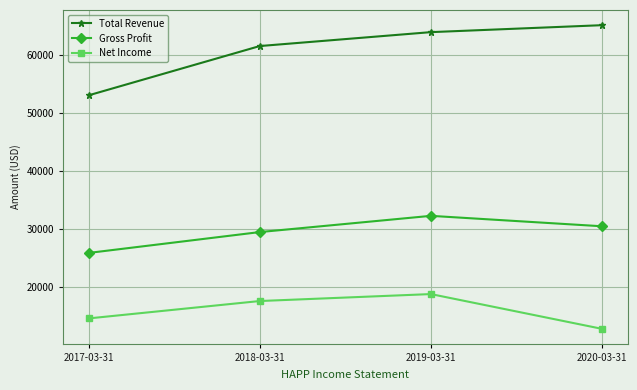

Which series changed the most between 2017-03-31 and 2020-03-31?

Total Revenue